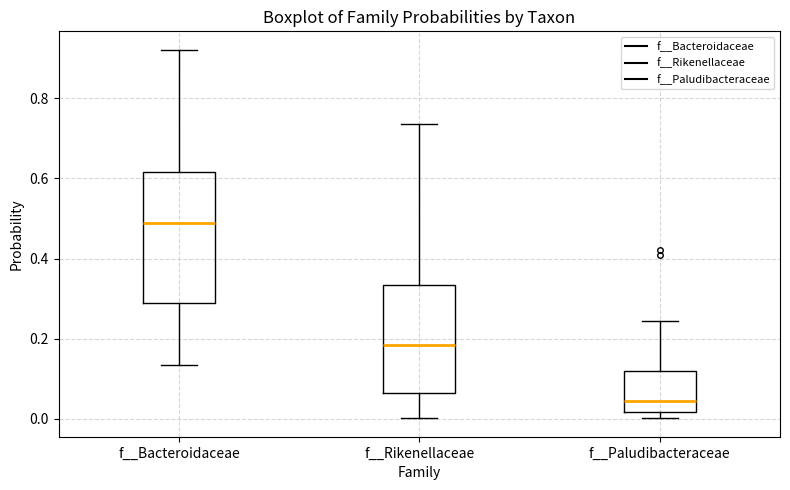

Which box is the tallest, from its lower edge to its upper edge?

f__Bacteroidaceae